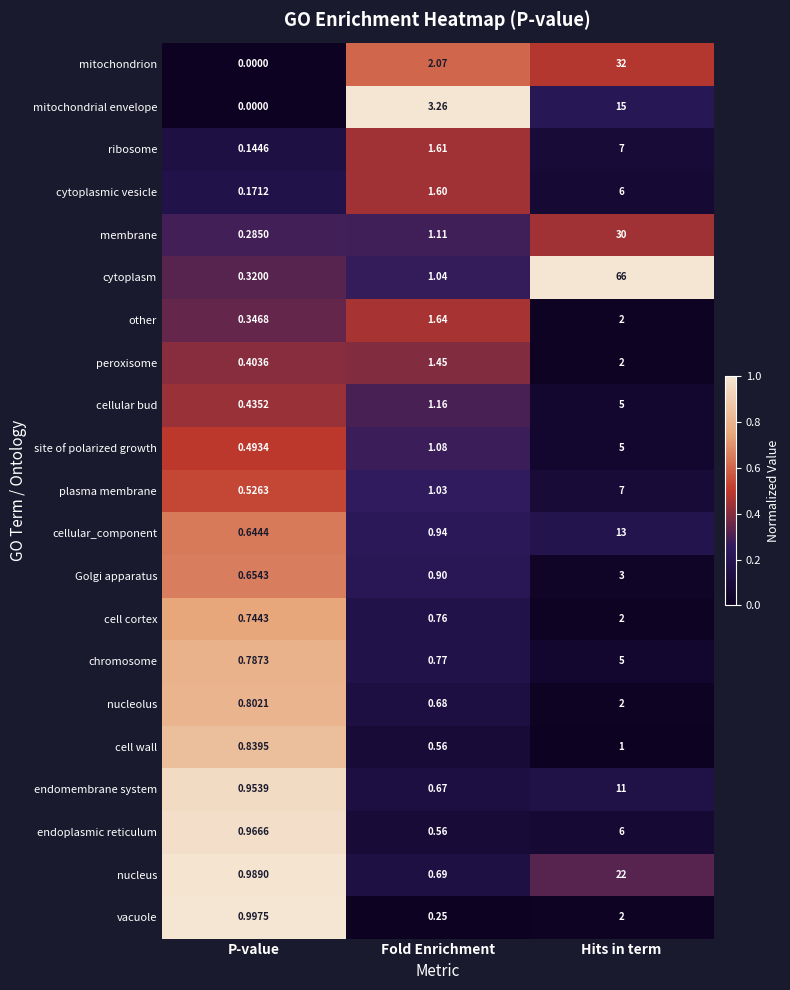

At which label is vacuole closest to 1?

P-value